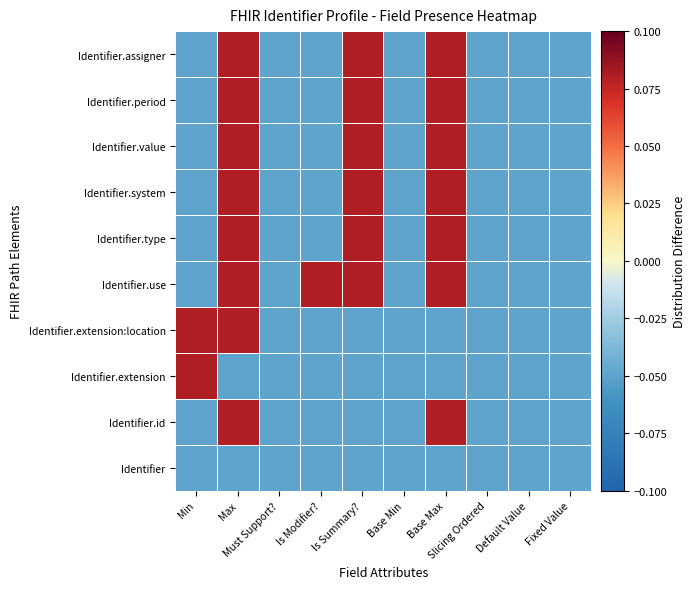

How many data points does each series have?

10